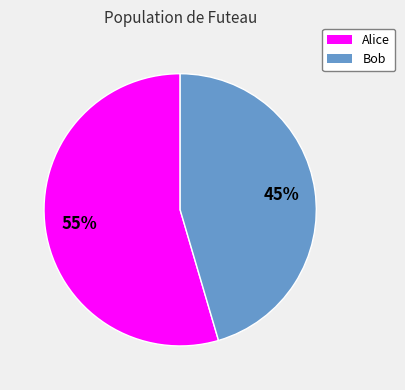

What percentage is the Bob slice, to the nearest percent?

45%